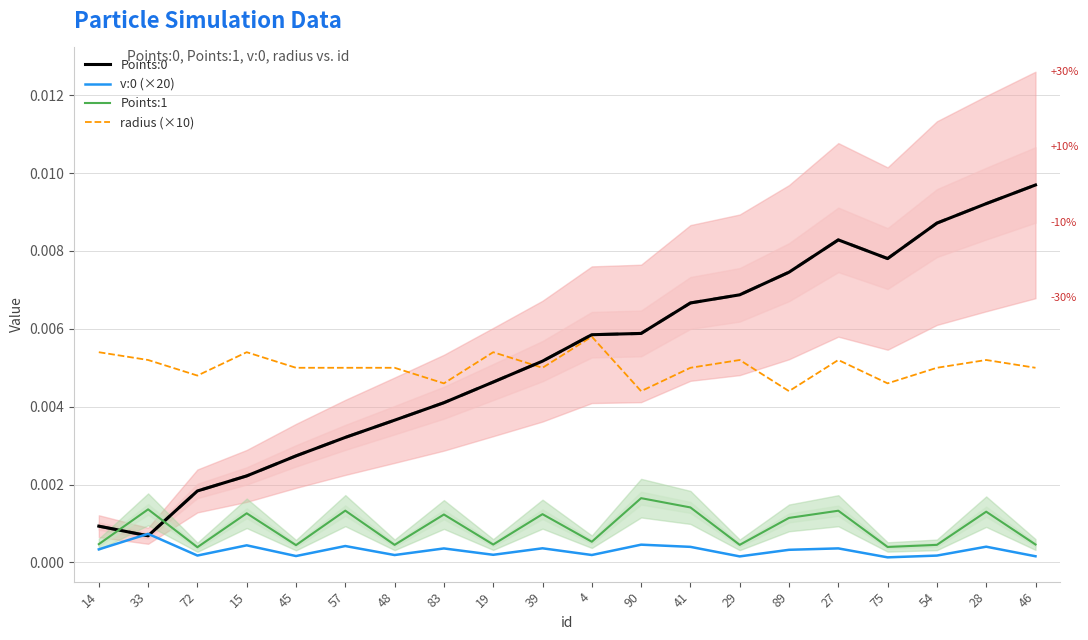

The value of radius (×10) at 39 is 0.0. True or false?

True